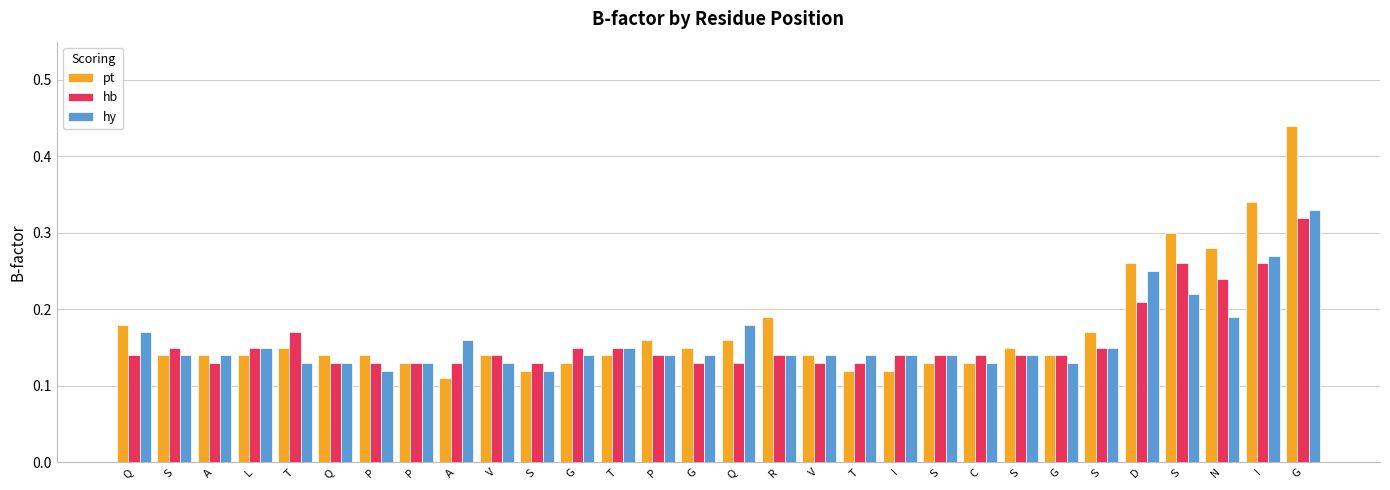

What is the minimum value shown in the chart?

0.1